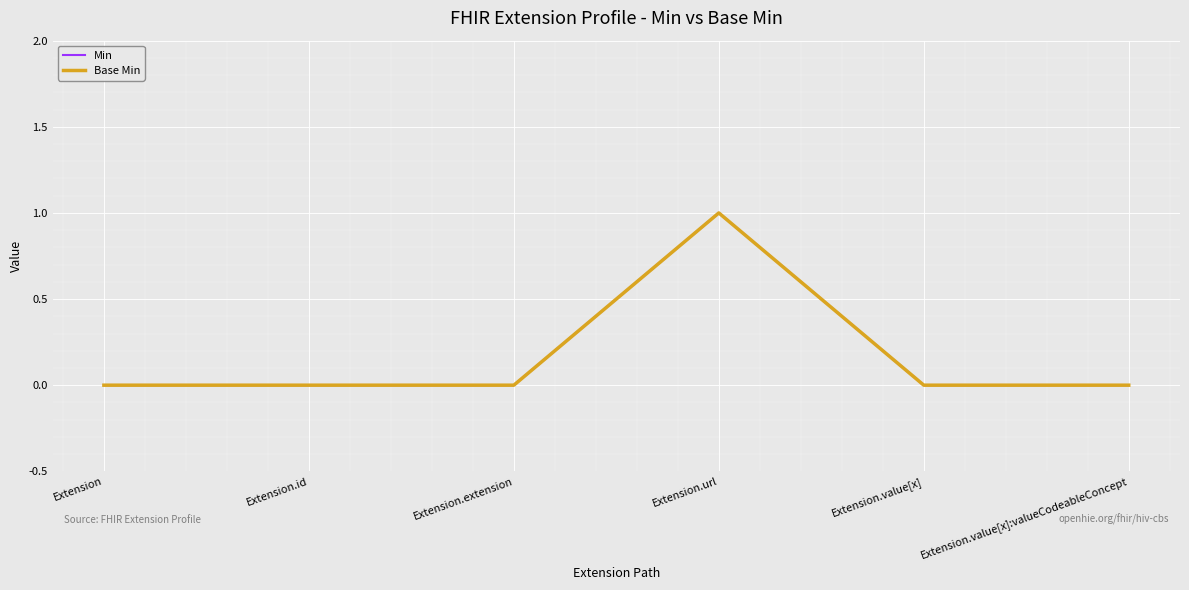

Between Extension.extension and Extension.url, which series saw the biggest shift?

Min